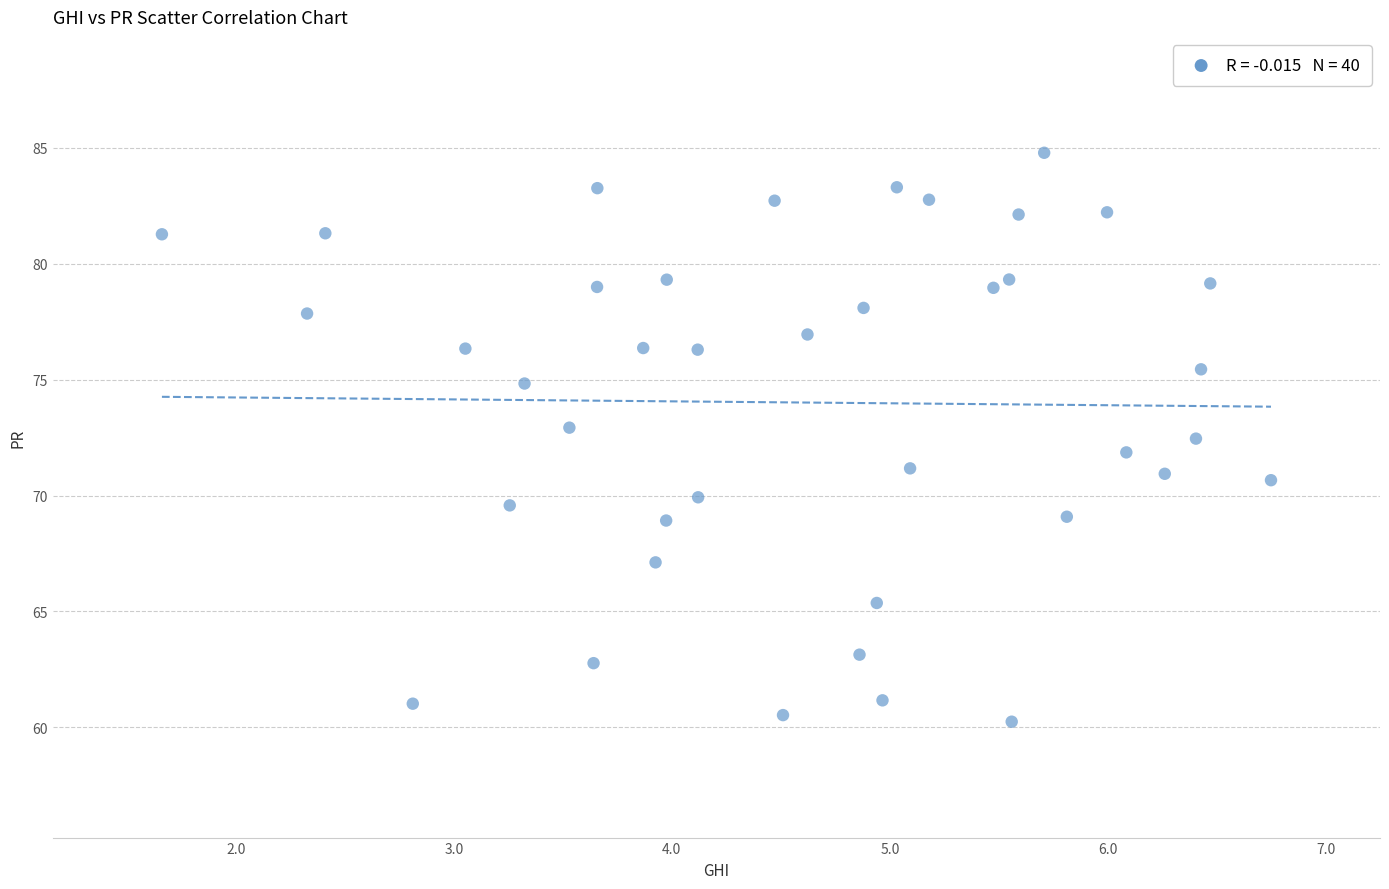

What is the range of Y values (max minus min)?

24.5